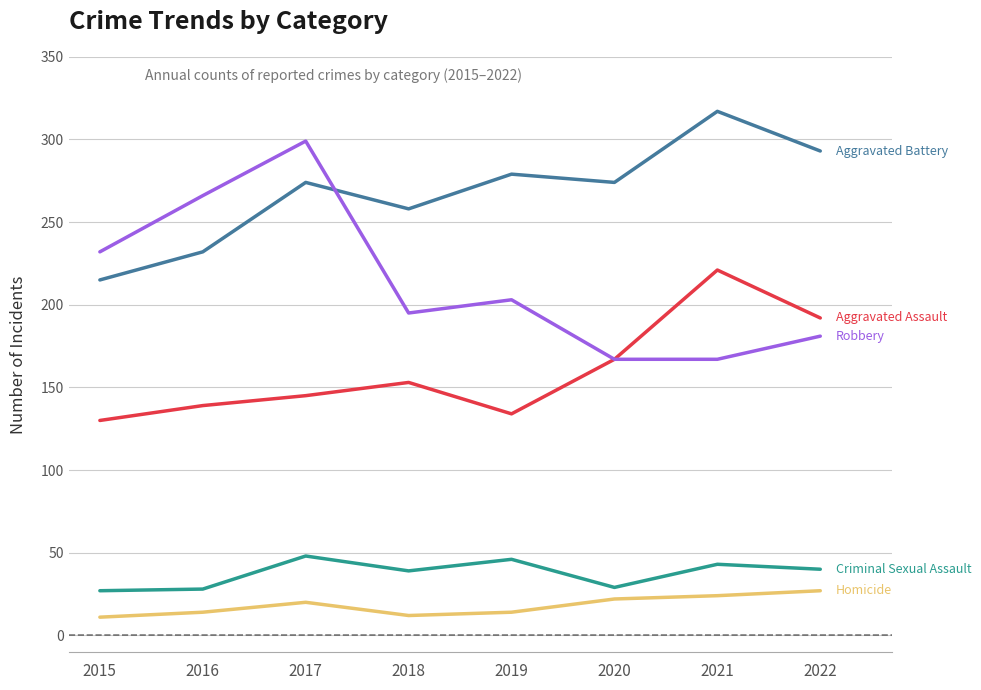

Which category has the highest value across all series?

2021